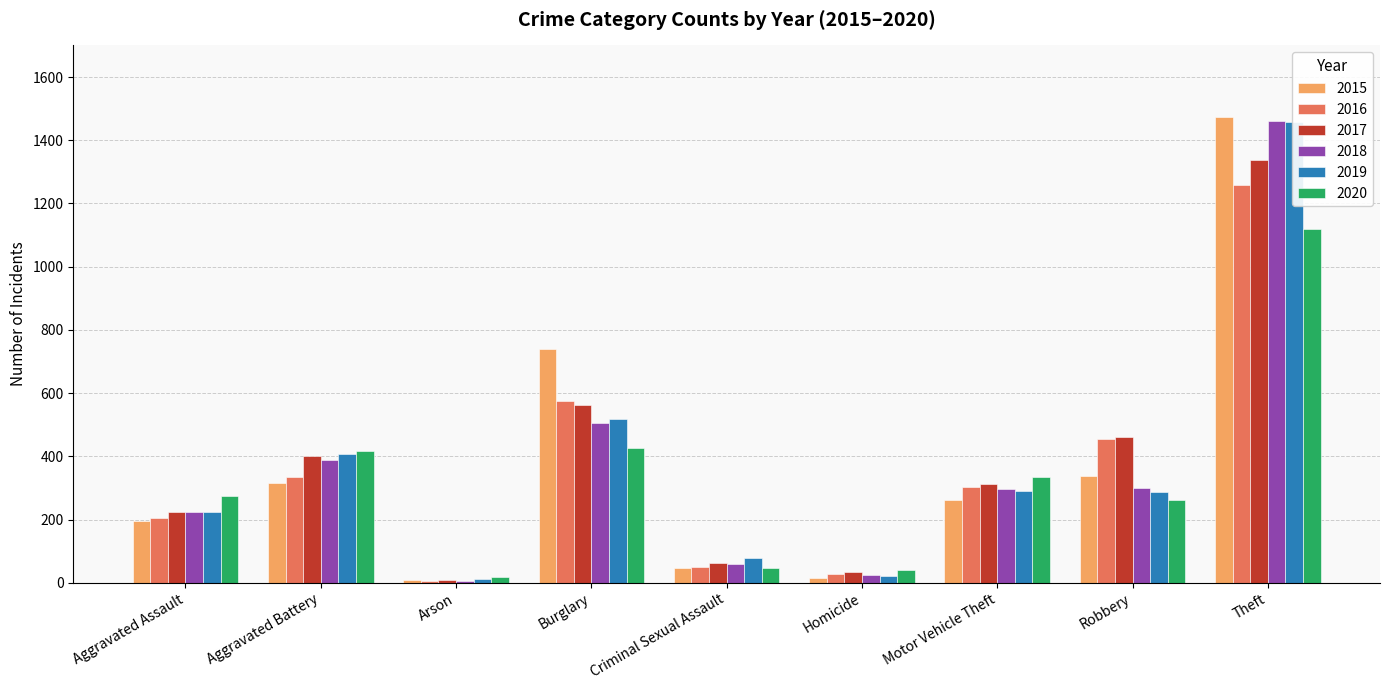

Which has a higher value, Aggravated Battery or Homicide?

Aggravated Battery